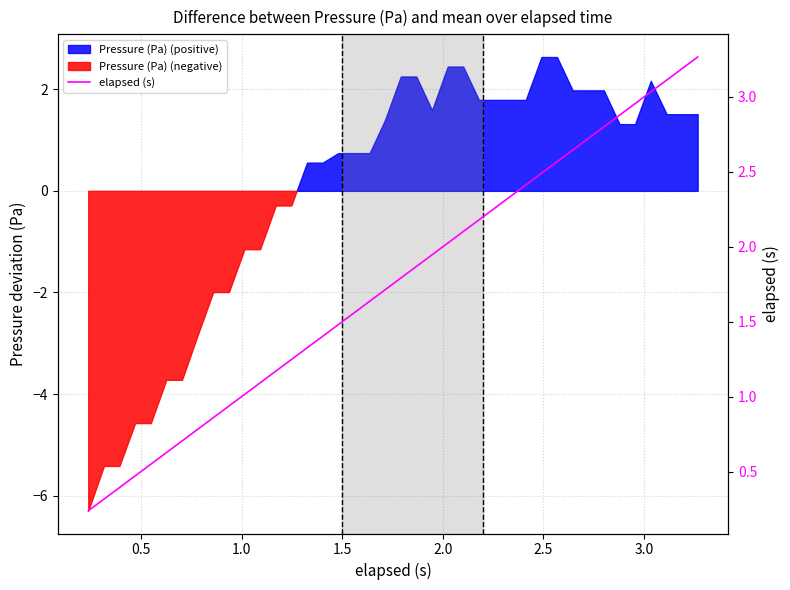

What is the sum of all values?

70.1